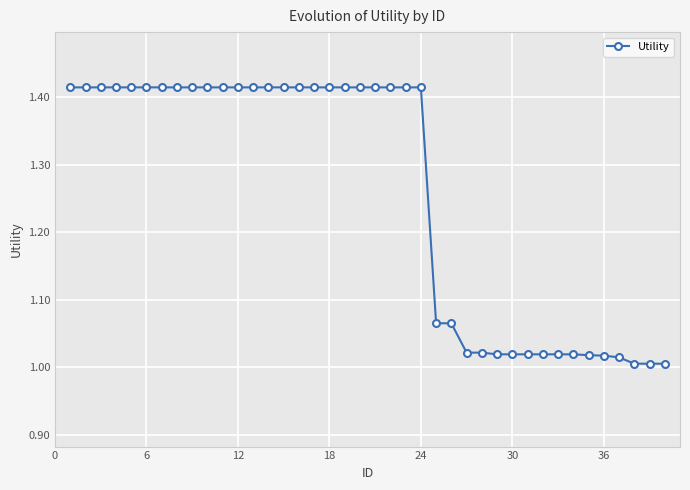

What is the average value?

1.3